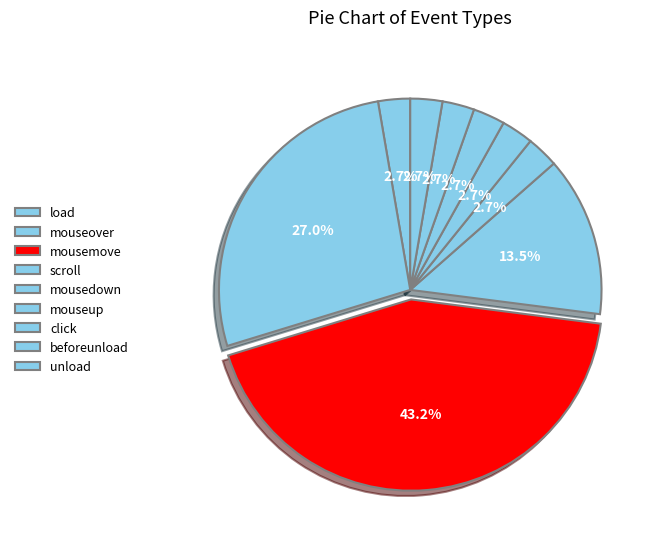

Which slice is the smallest?

load